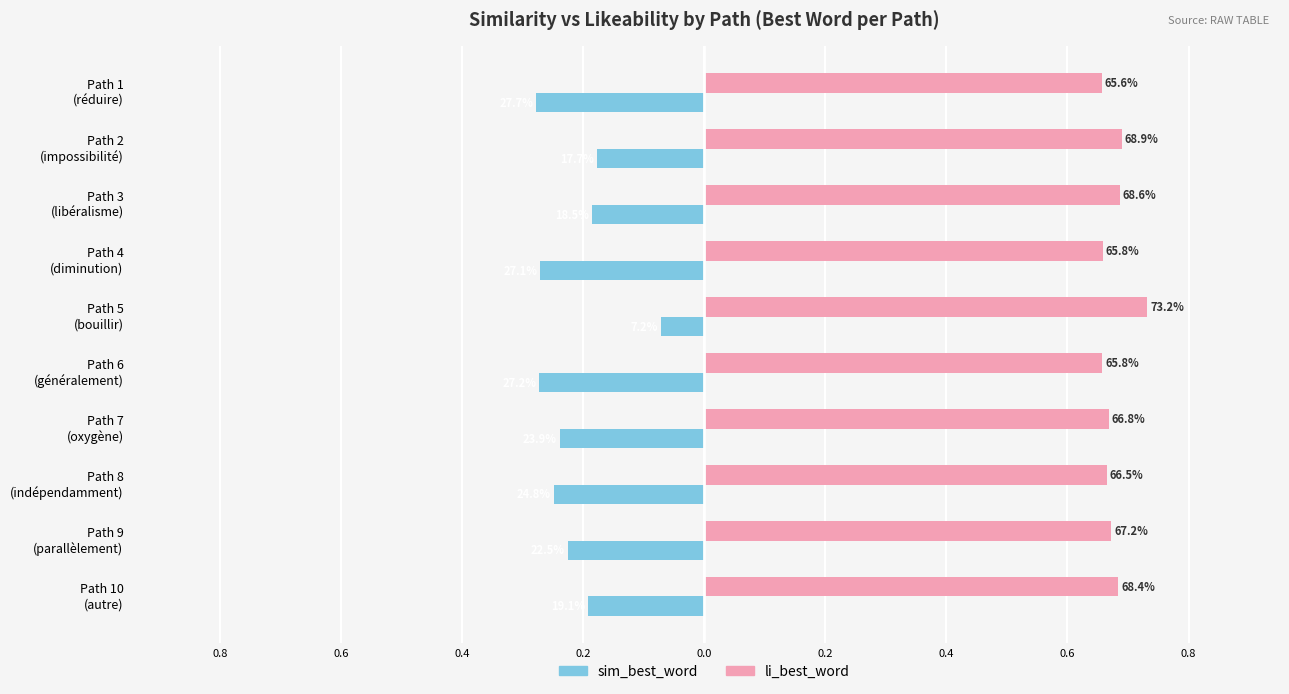

What are all the series names shown in the legend?

sim_best_word, li_best_word